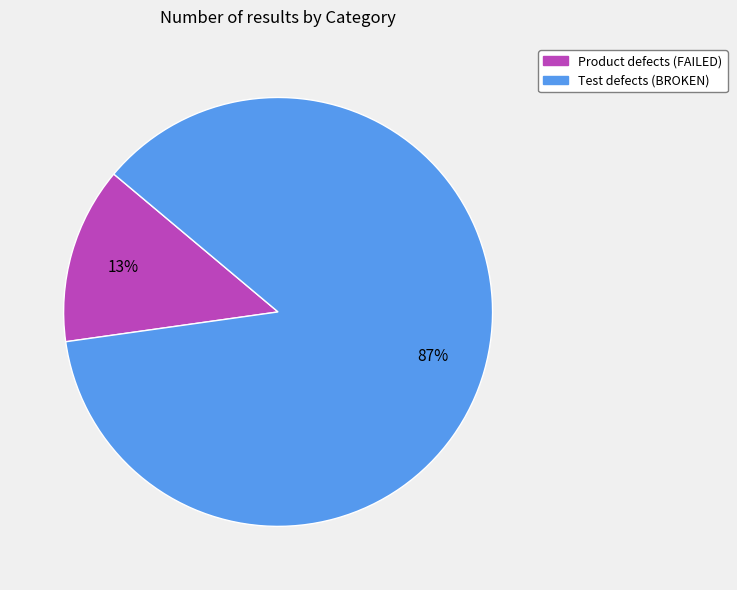

To the nearest percent, what portion does Test defects (BROKEN) represent?

87%